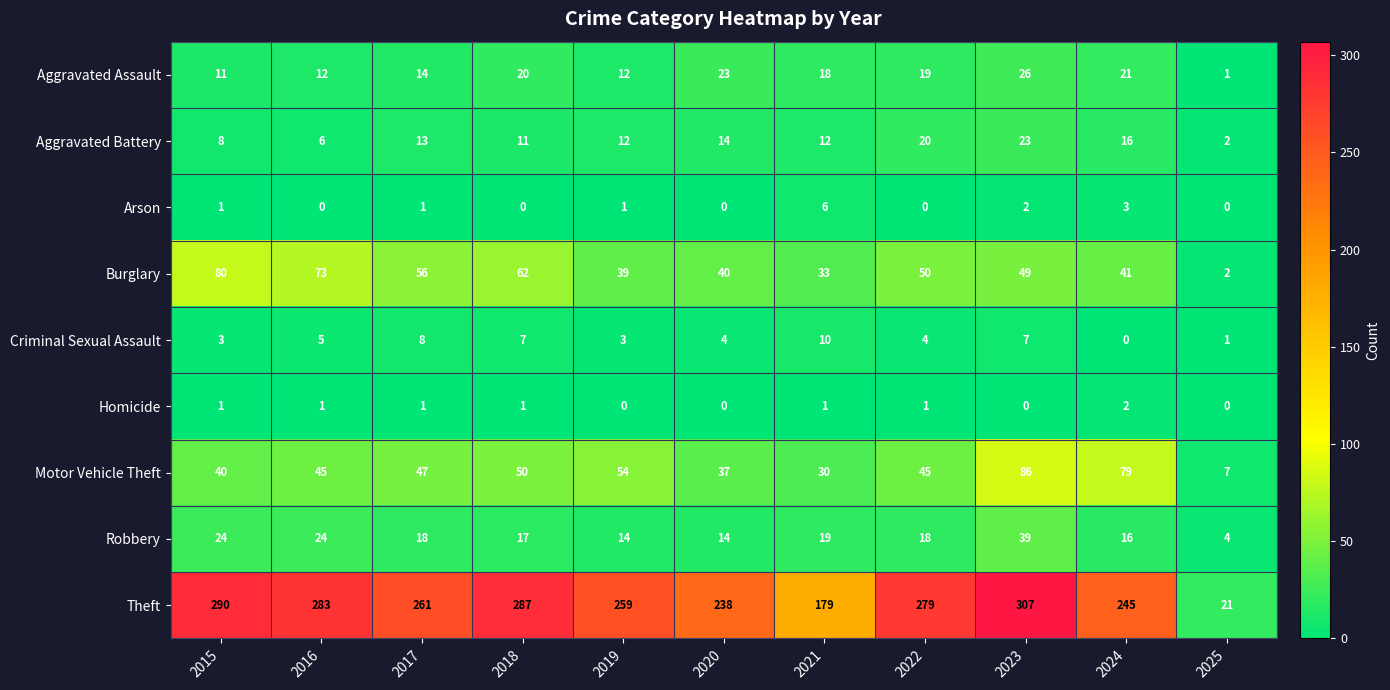

What is the sum of all Criminal Sexual Assault values?

52